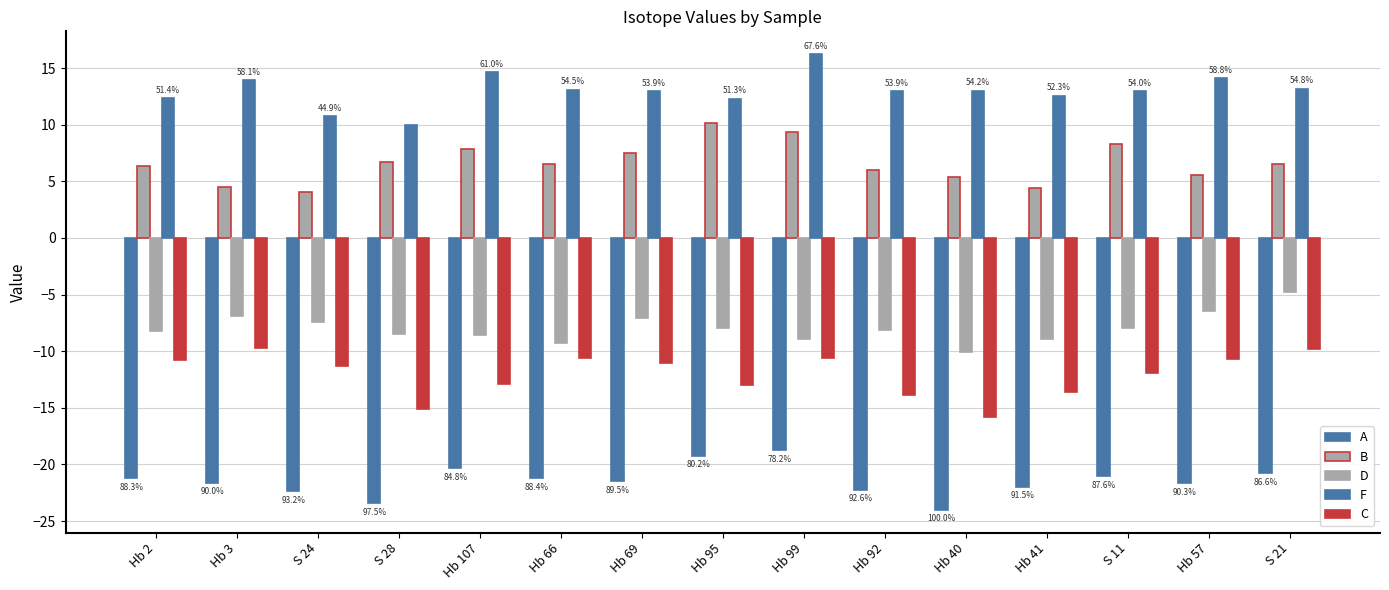

What is the value of the F bar at the 1st from the left?

12.3